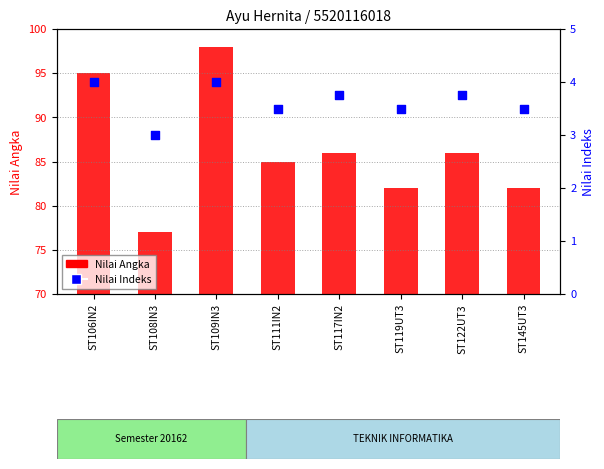

What is the change in value from ST108IN3 to ST111IN2?

+0.5